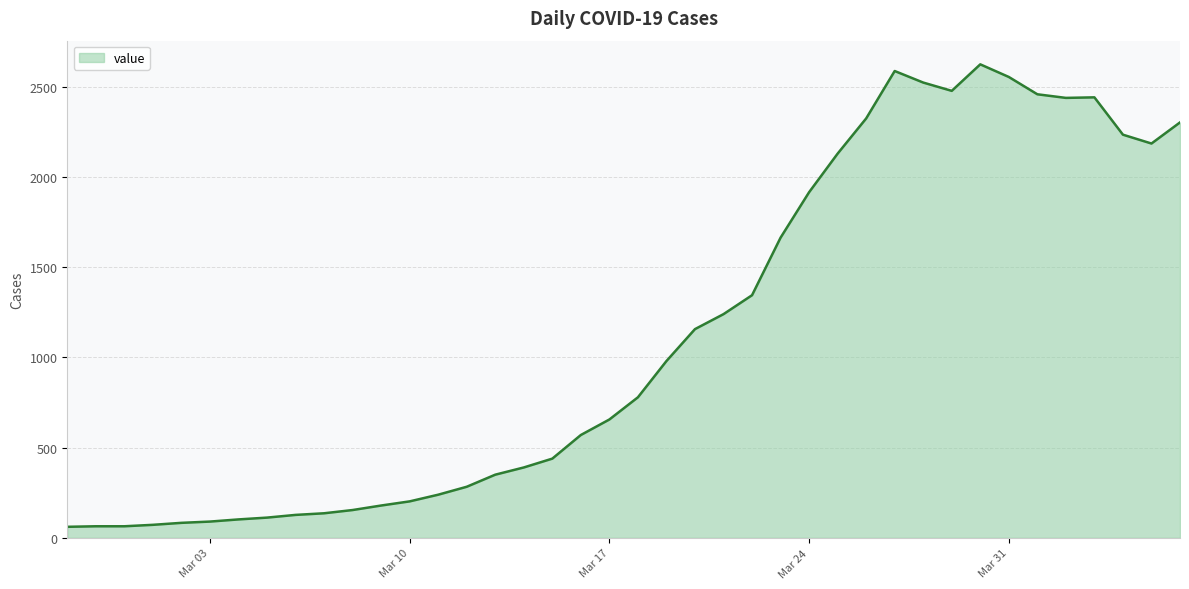

What is the difference between the maximum and minimum values?

2564